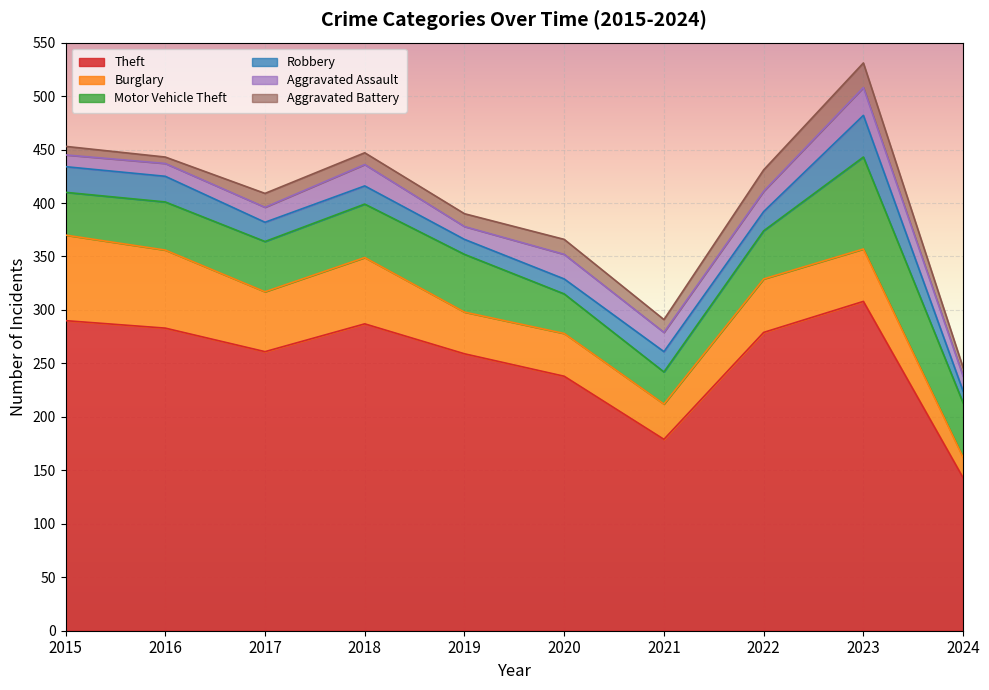

Rank the categories by Aggravated Assault value from lowest to highest.

2015, 2016, 2019, 2017, 2024, 2021, 2022, 2018, 2020, 2023